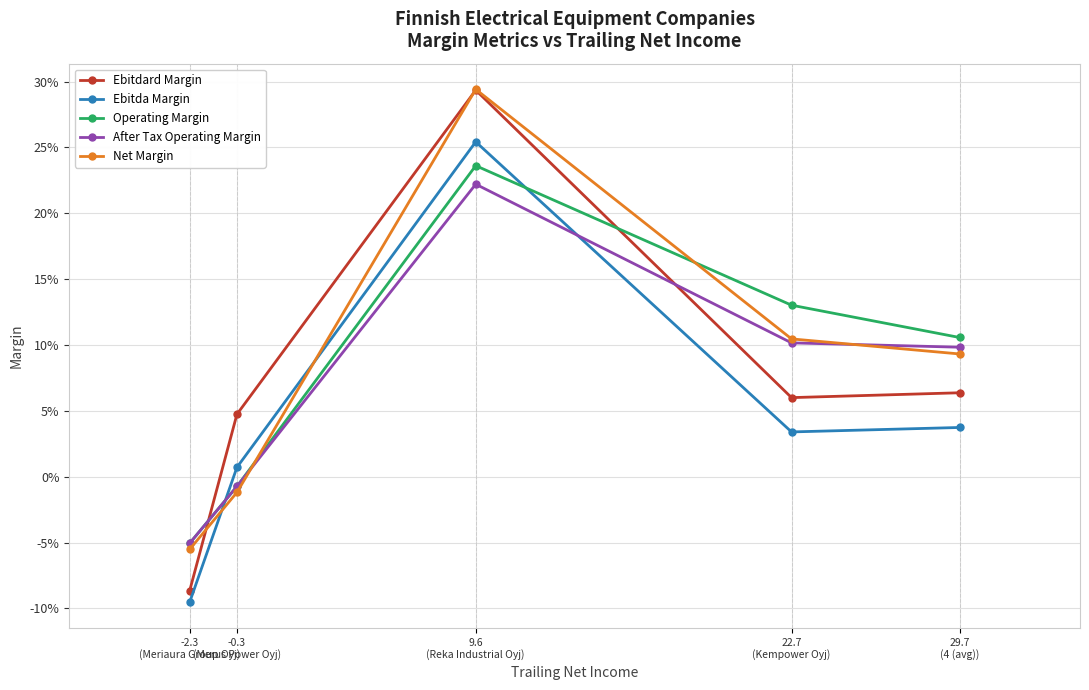

Which has a higher value, 9.6
(Reka Industrial Oyj) or -2.3
(Meriaura Group Oyj)?

9.6
(Reka Industrial Oyj)